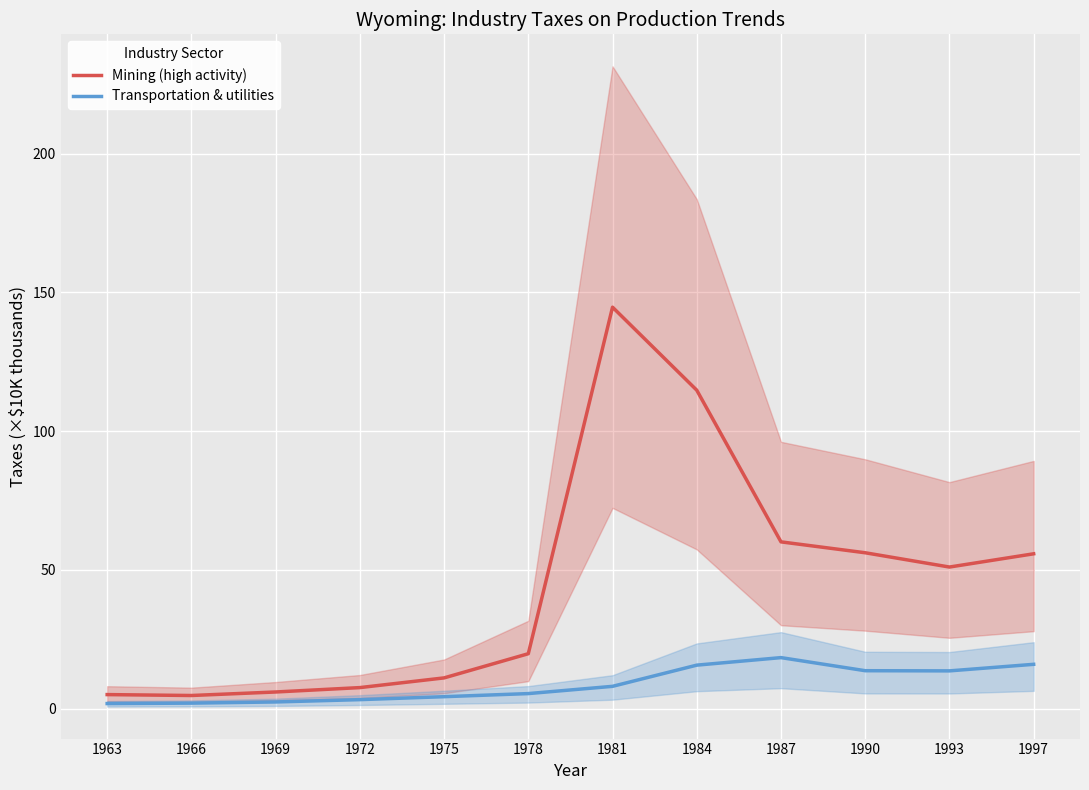

What is the difference between the maximum and second lowest values in the Mining (high activity) series?

139.7